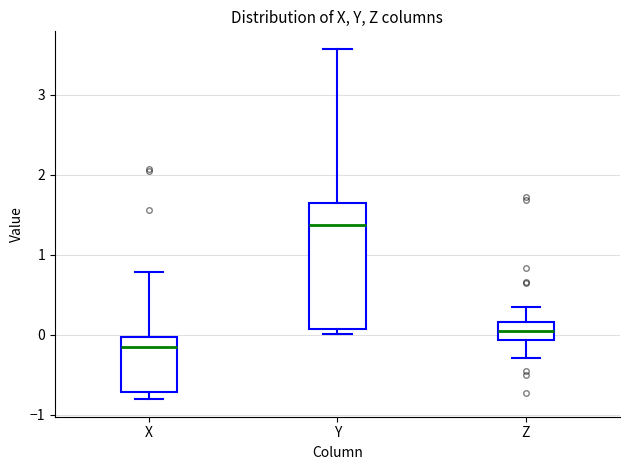

Reading left to right, read every box against the y-axis: the position of its median line, the range the box covers, and the ends of its whiskers. The values are not printed on the chart, so give them approximately, as read against the axis.

X: median -0.2, box -0.7 to 0.0, whiskers -0.8 to 0.8
Y: median 1.4, box 0.1 to 1.7, whiskers 0.0 to 3.6
Z: median 0.0, box -0.1 to 0.2, whiskers -0.3 to 0.3